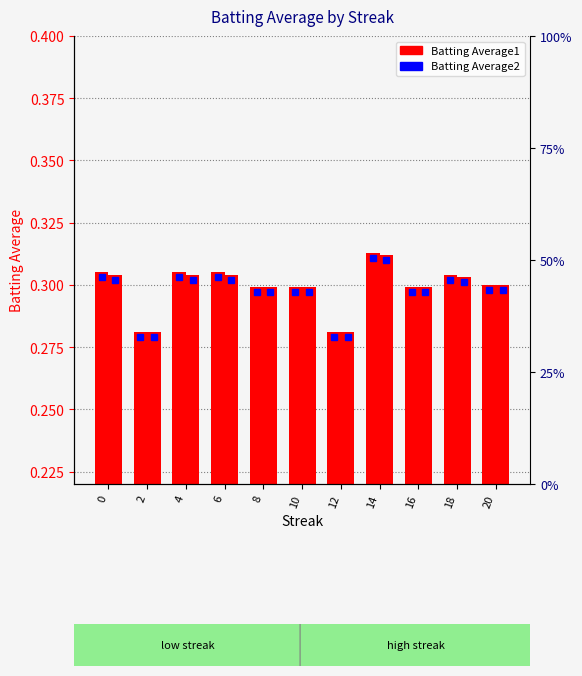

What is the maximum value shown in the chart?

0.3